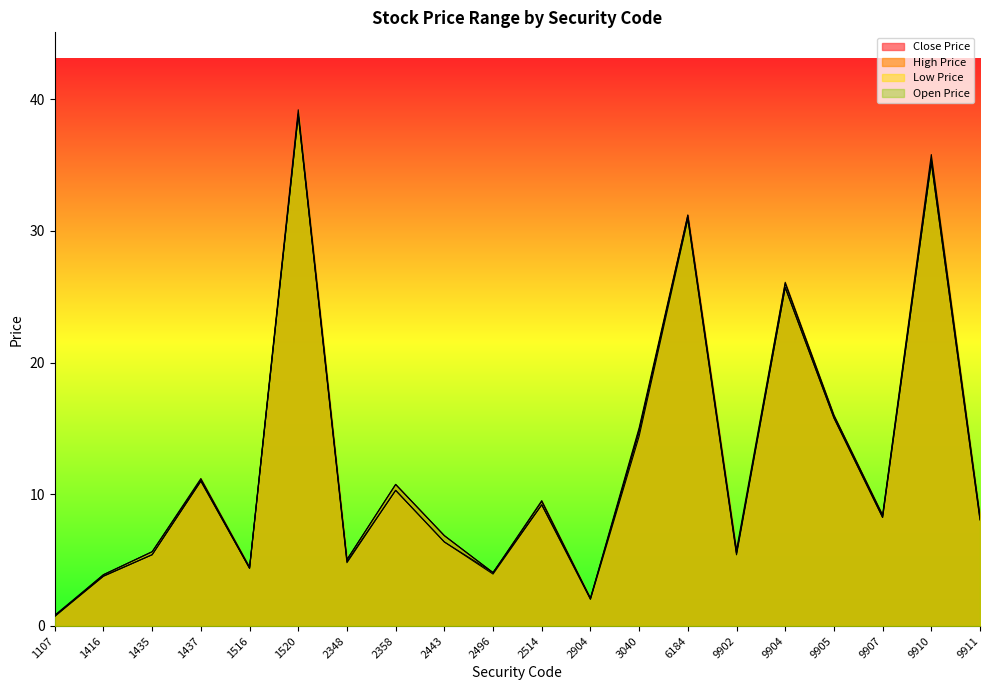

True or false: Close Price has more than 1 points higher than both neighbors.

True